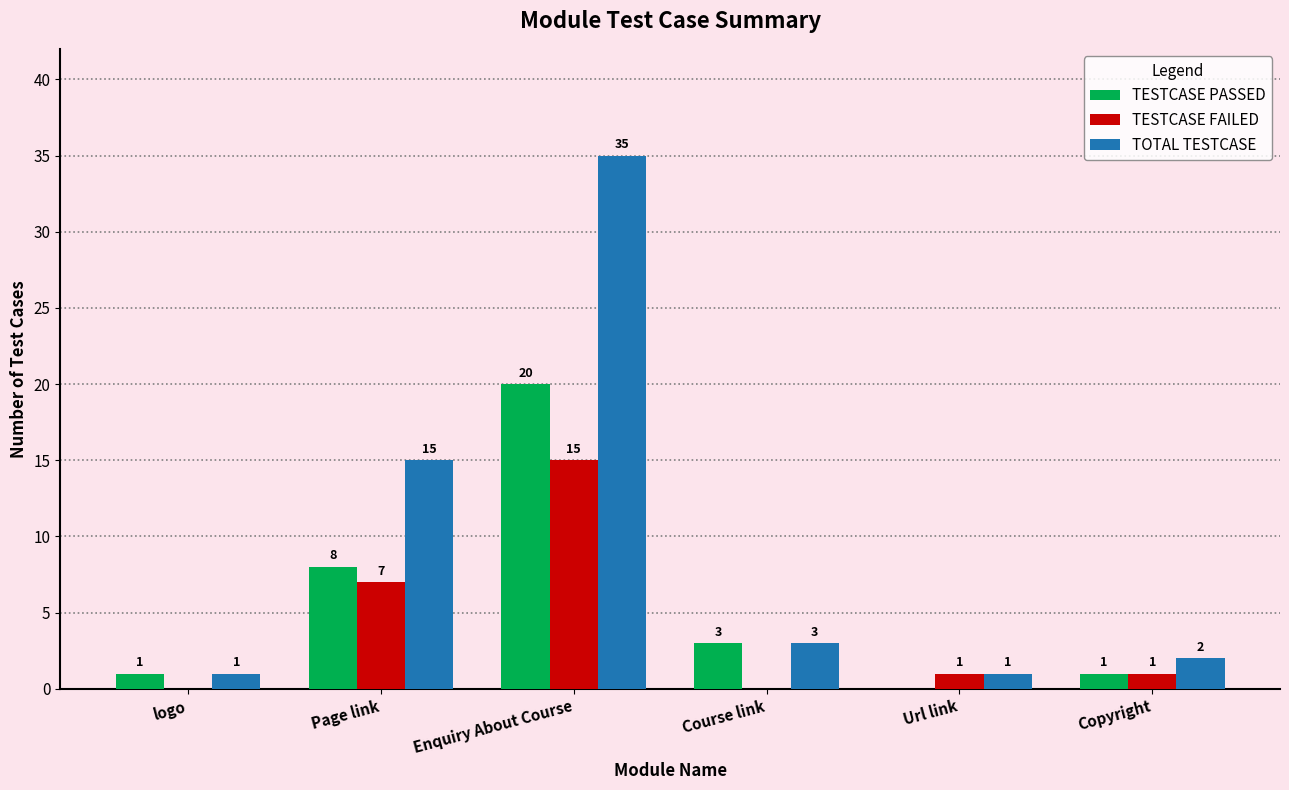

Where does the TESTCASE PASSED series first go above 3?

Page link